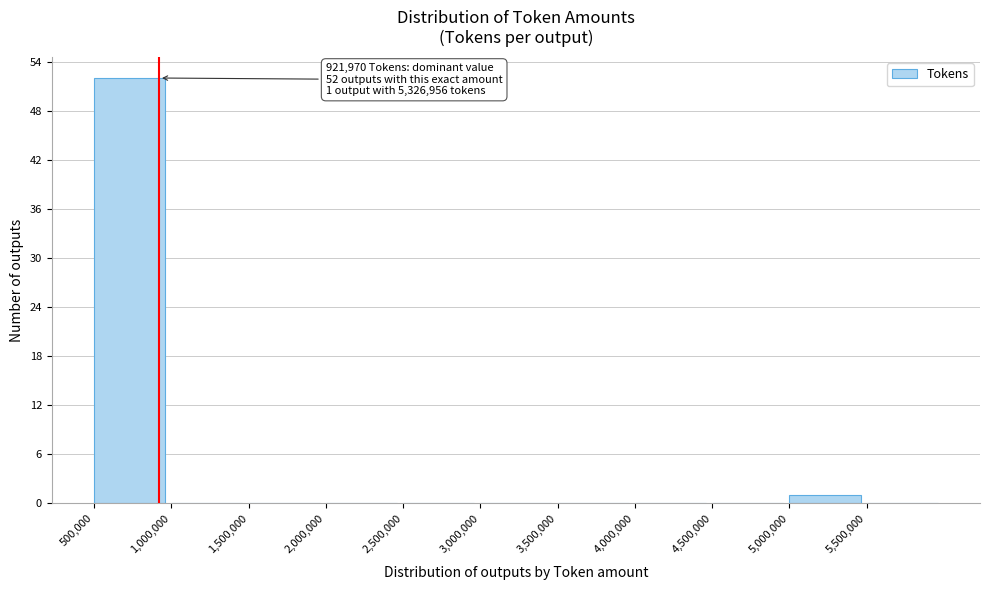

Over which range of the x-axis is the bar tallest?

500000 to 1000000